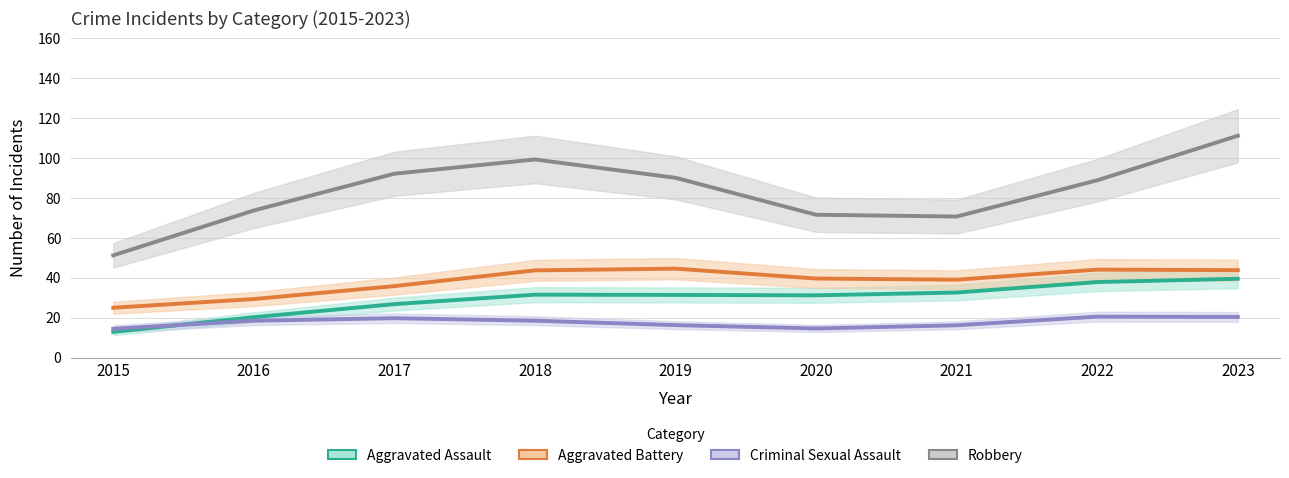

What is the average value of the Aggravated Assault series?

29.3